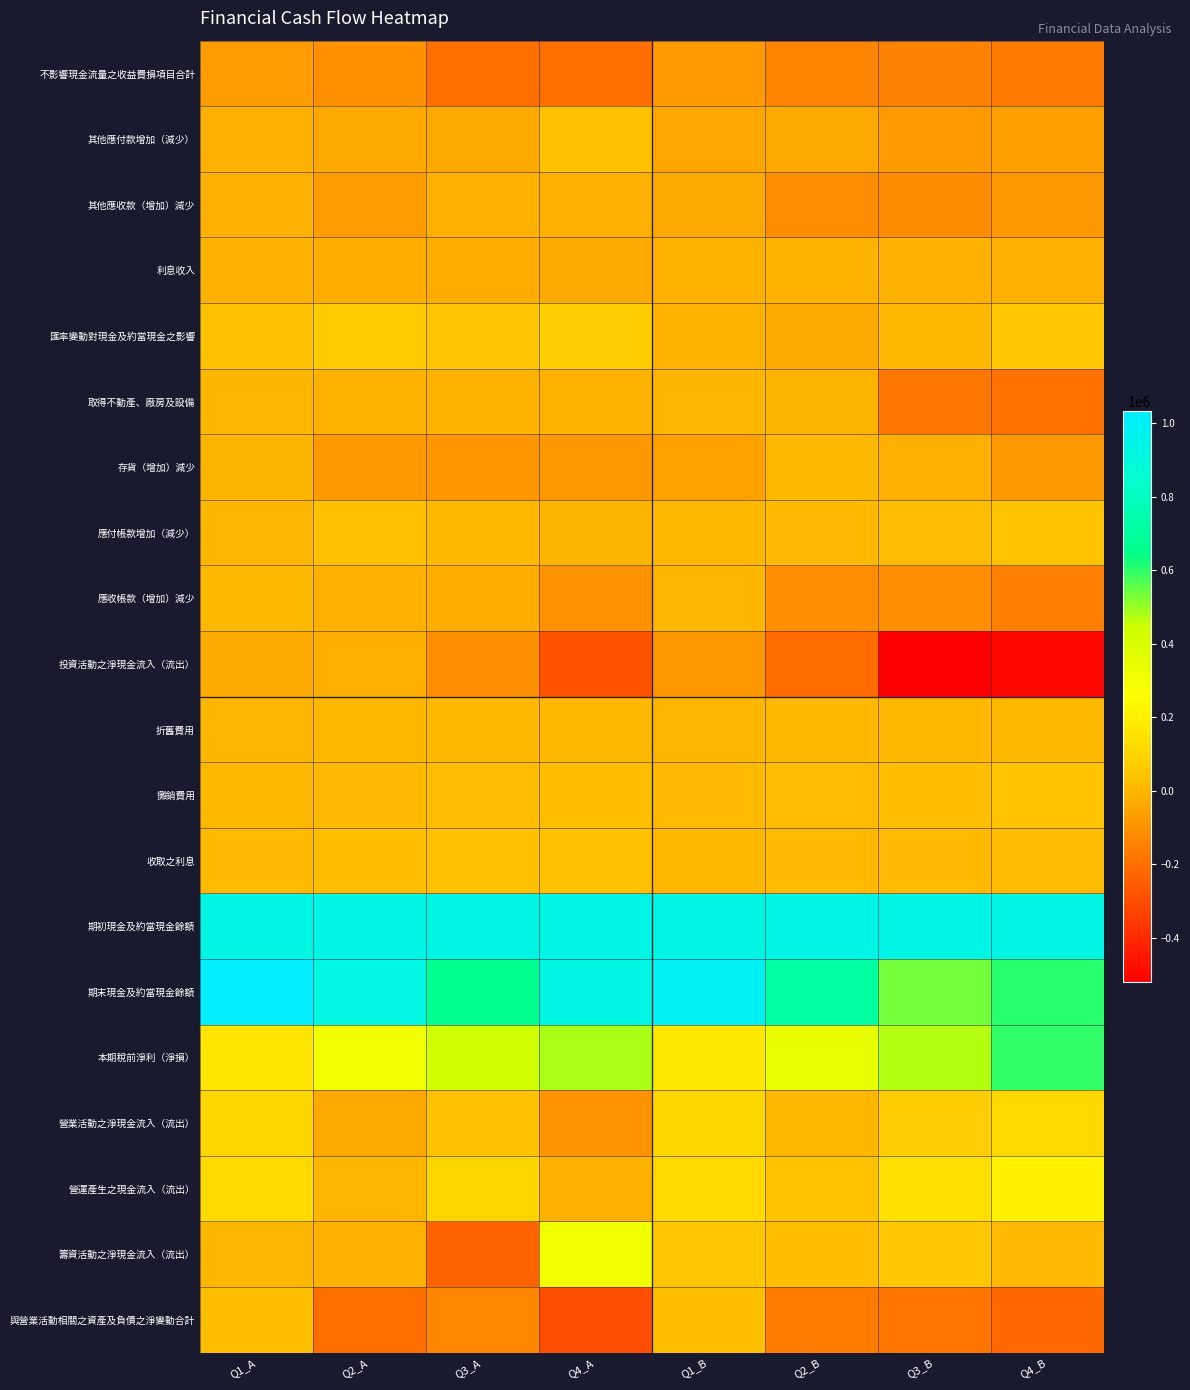

Between Q1_A and Q3_A, which is larger?

Q1_A